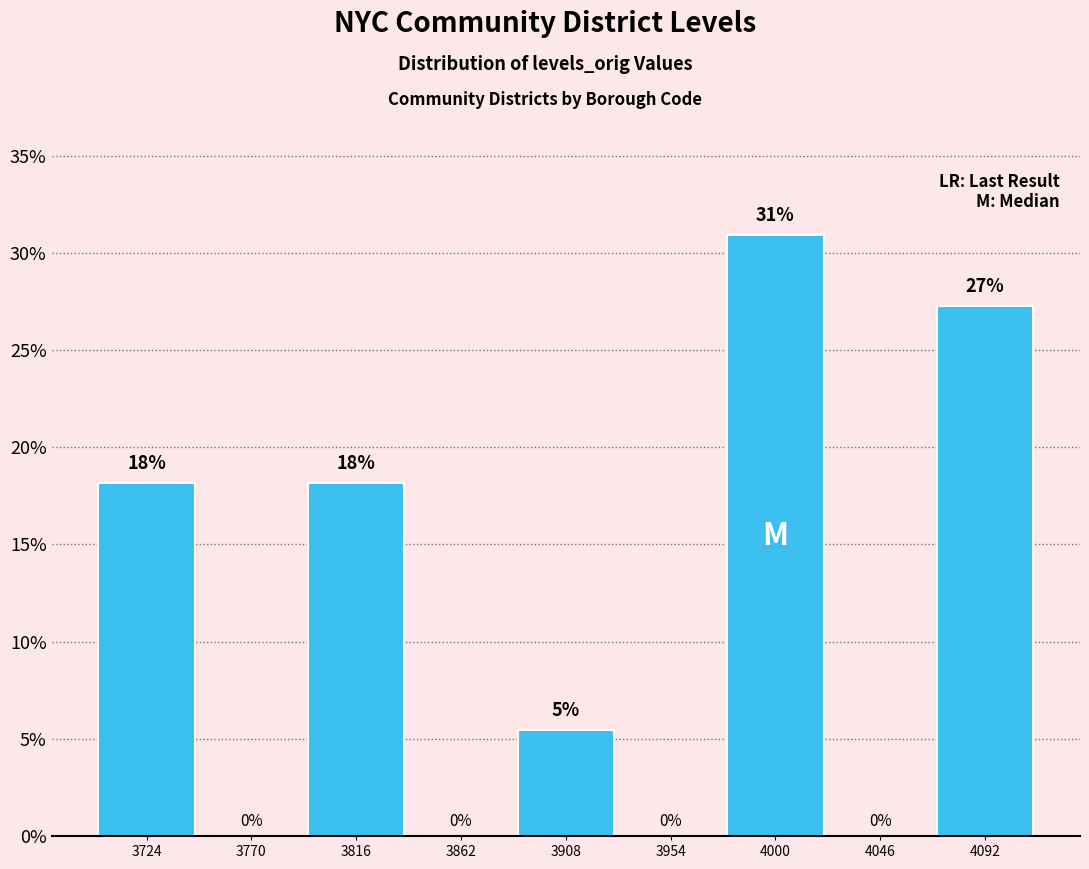

Over which range of the x-axis is the bar tallest?

3980 to 4025